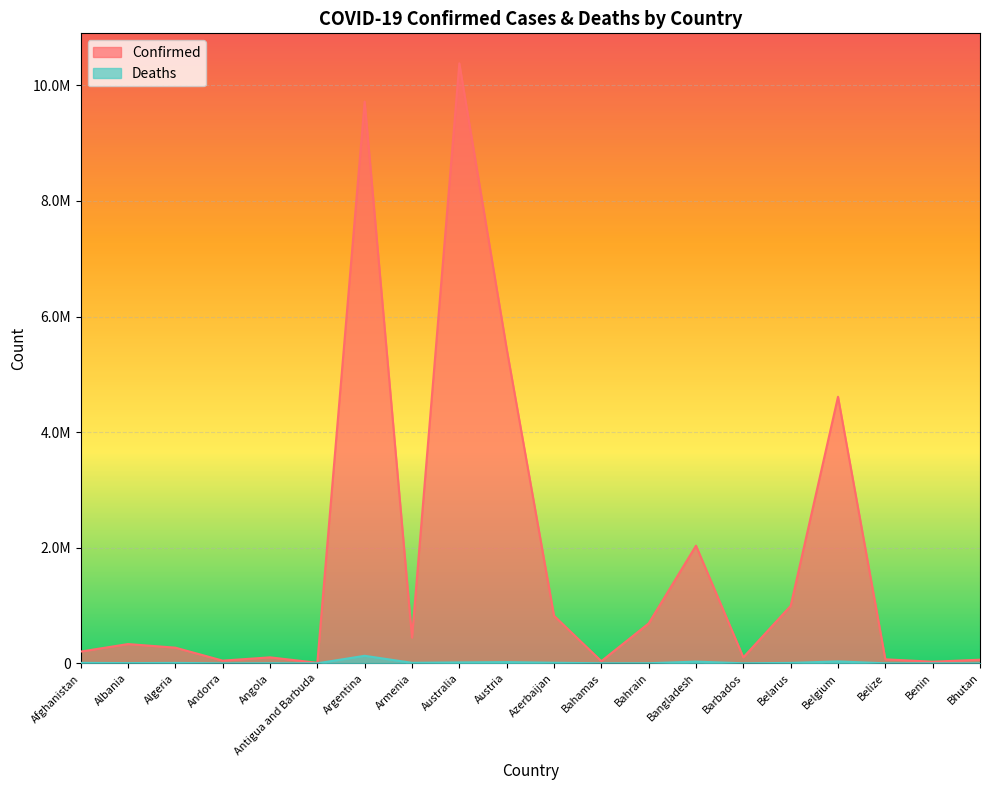

What is the label of the 2nd point from the left?

Albania